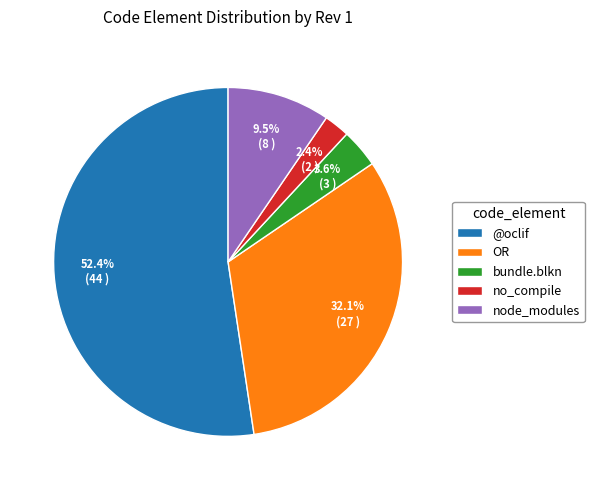

Which category has the biggest portion of the pie?

@oclif